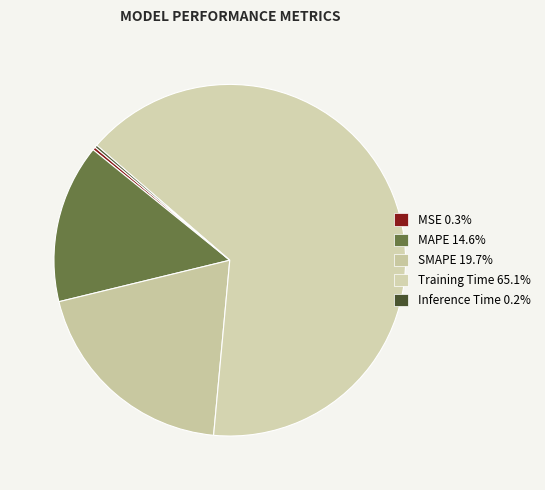

Which has a higher value, Inference Time or Training Time?

Training Time